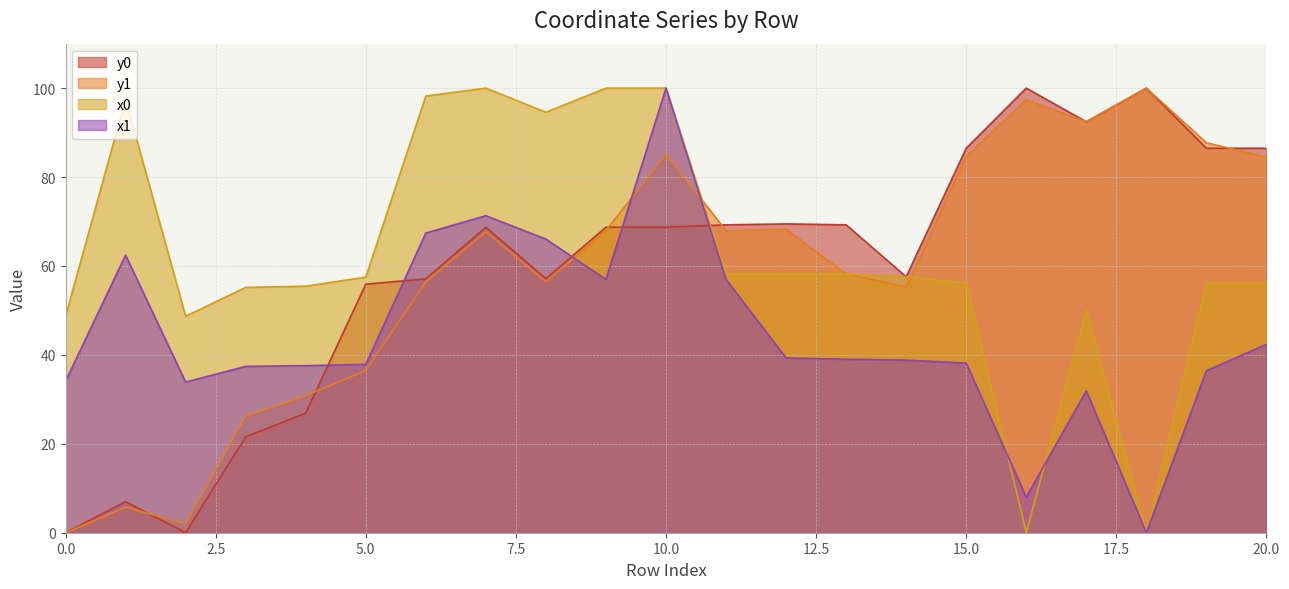

Is it true that y0 equals 76.8 at 14?

False